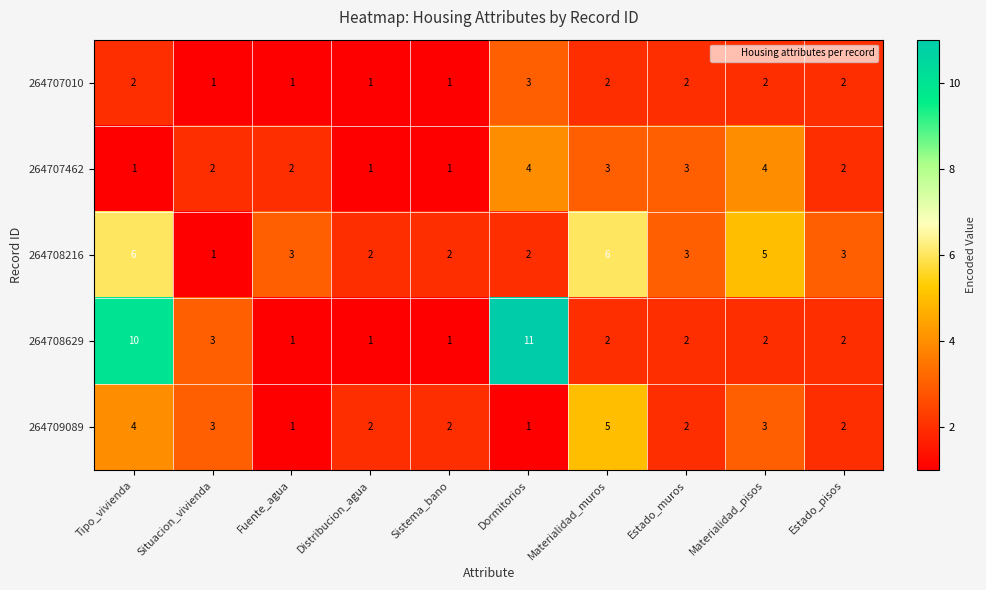

What is the total value across all series at Tipo_vivienda?

23